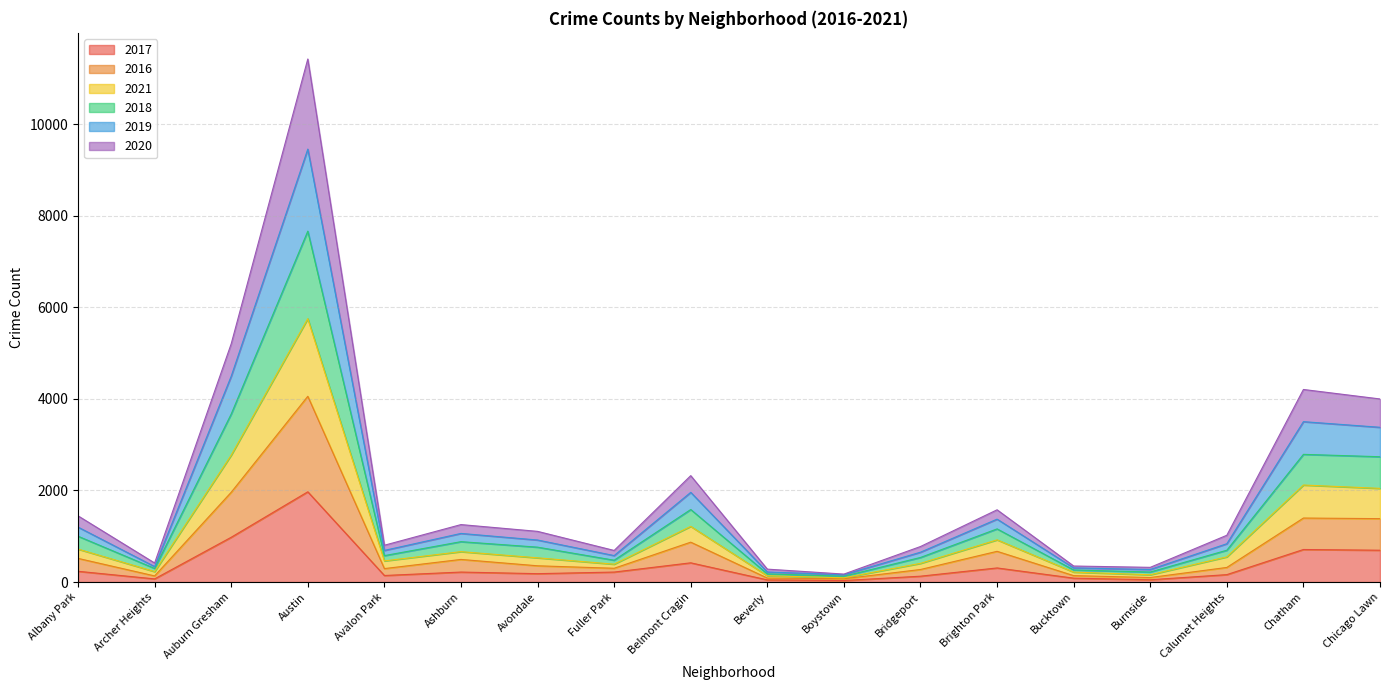

What is the total value across all series at Chicago Lawn?

3999